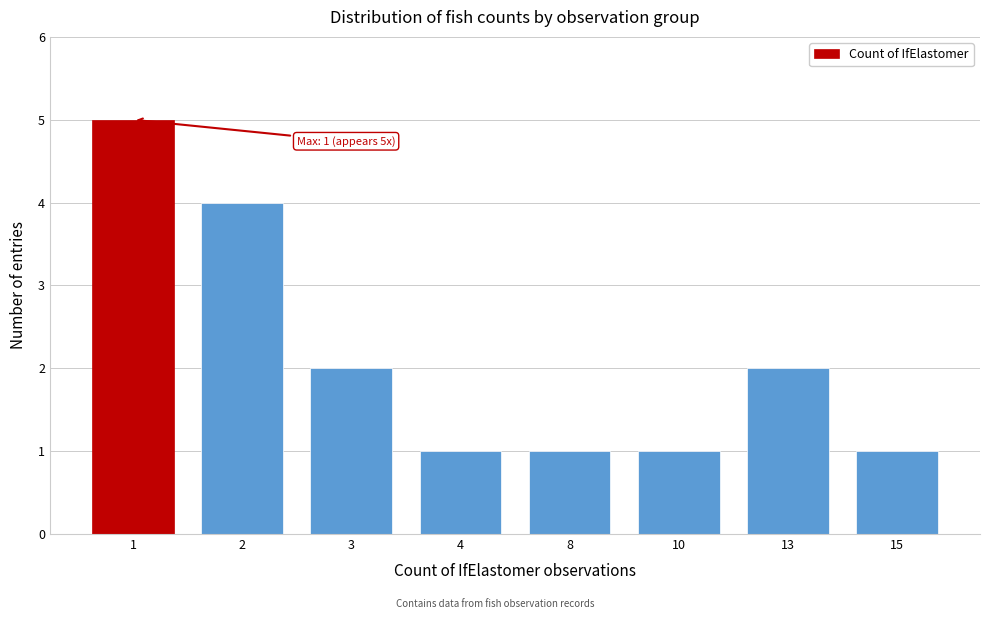

Reading right to left, extract all data points from this chart.

1	2	1	1	1	2	4	5